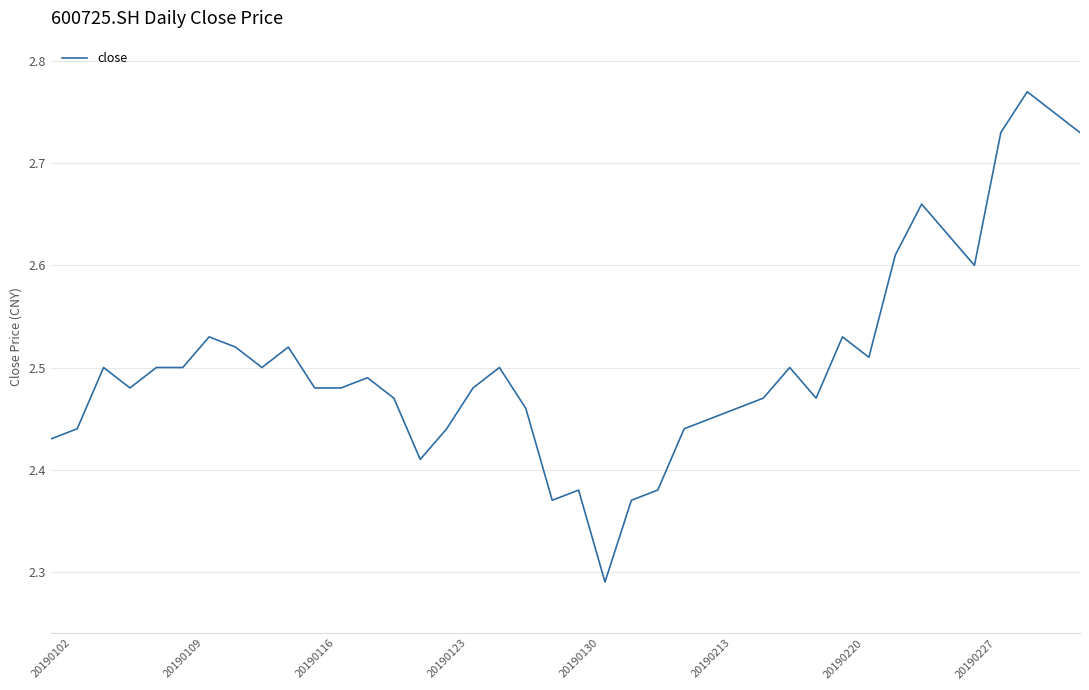

Does the chart have visible grid lines?

Yes